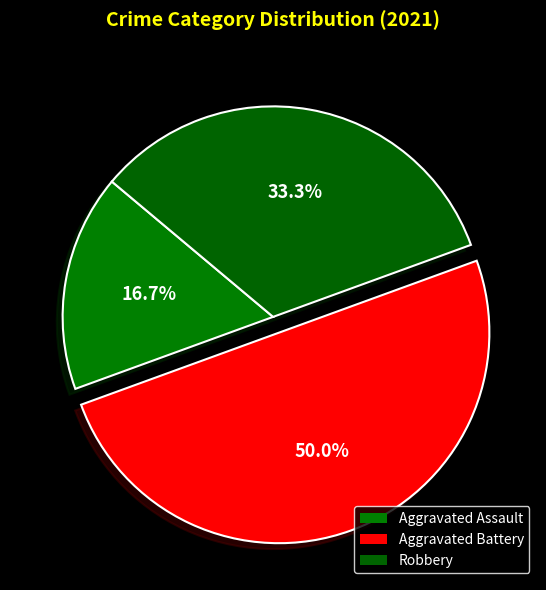

Approximately how many times larger is the value at Aggravated Assault compared to Aggravated Battery?

0.3